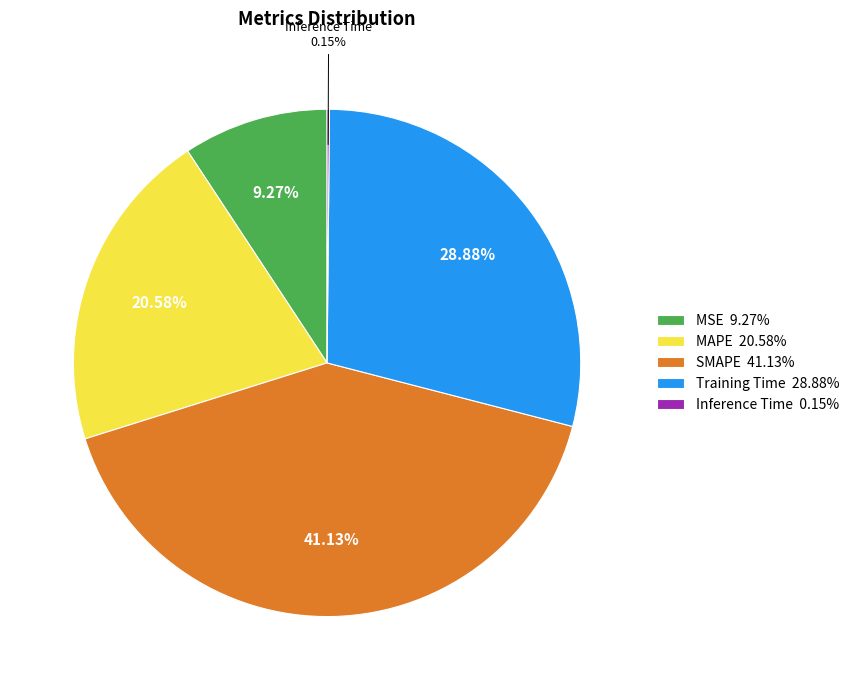

Between SMAPE and MSE, which is larger?

SMAPE